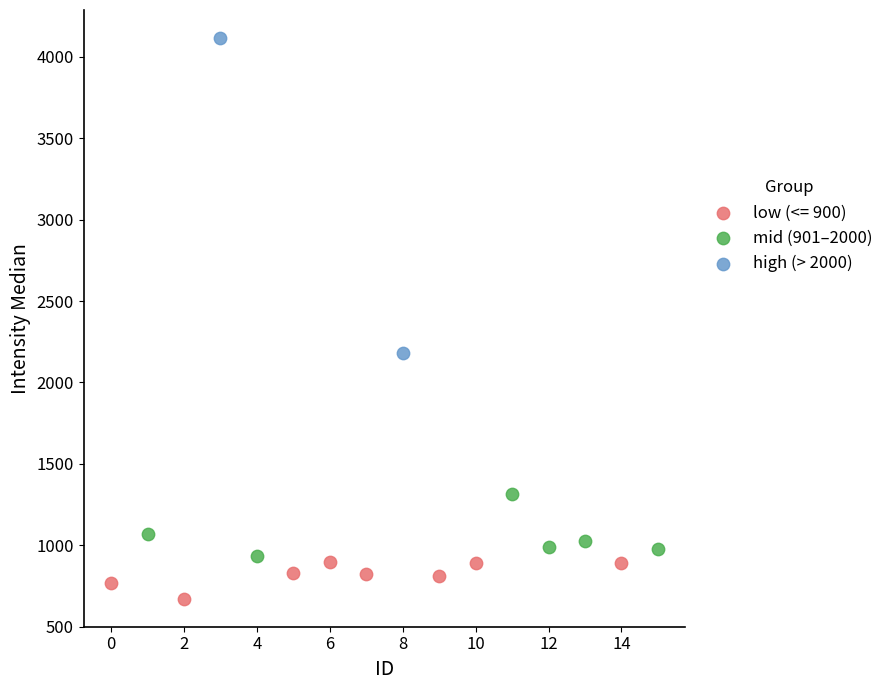

What are all the series names shown in the legend?

low (<= 900), mid (901–2000), high (> 2000)